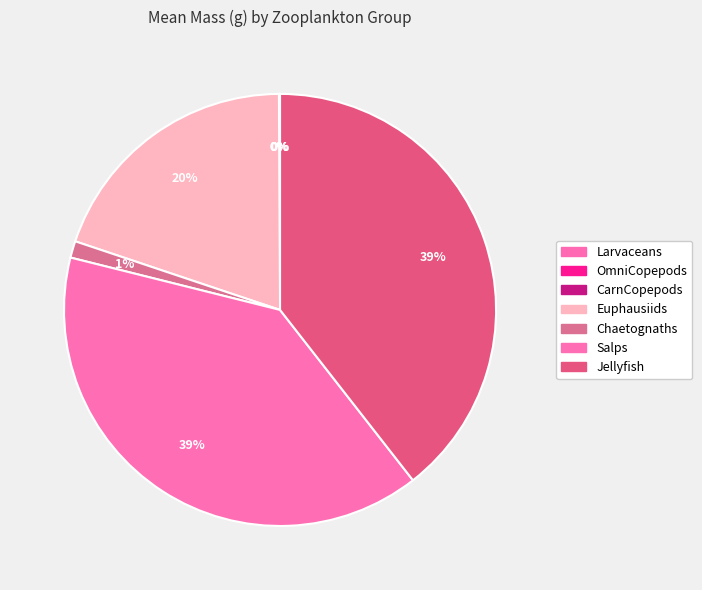

To the nearest percent, what is the difference between the largest and smallest slice percentages?

39%